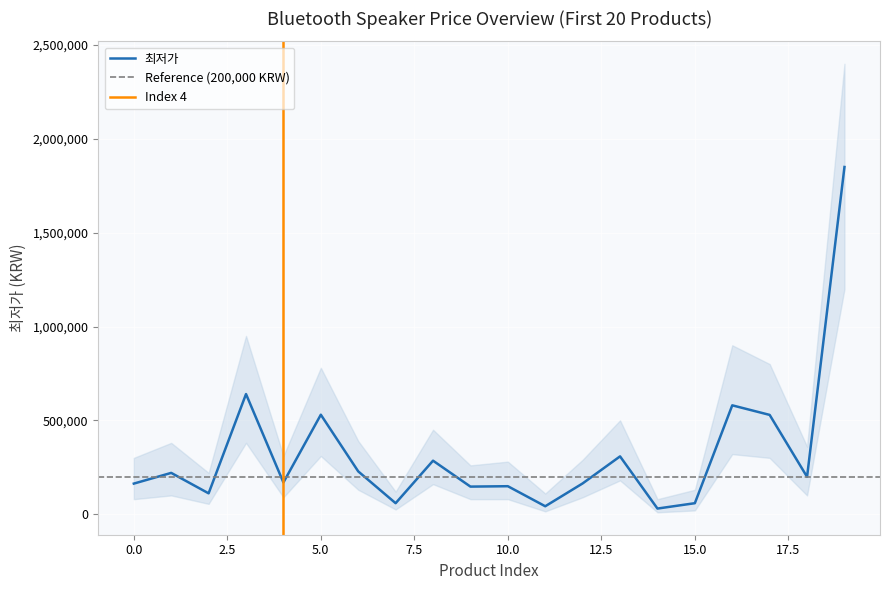

Where does the data first go above 198880?

1